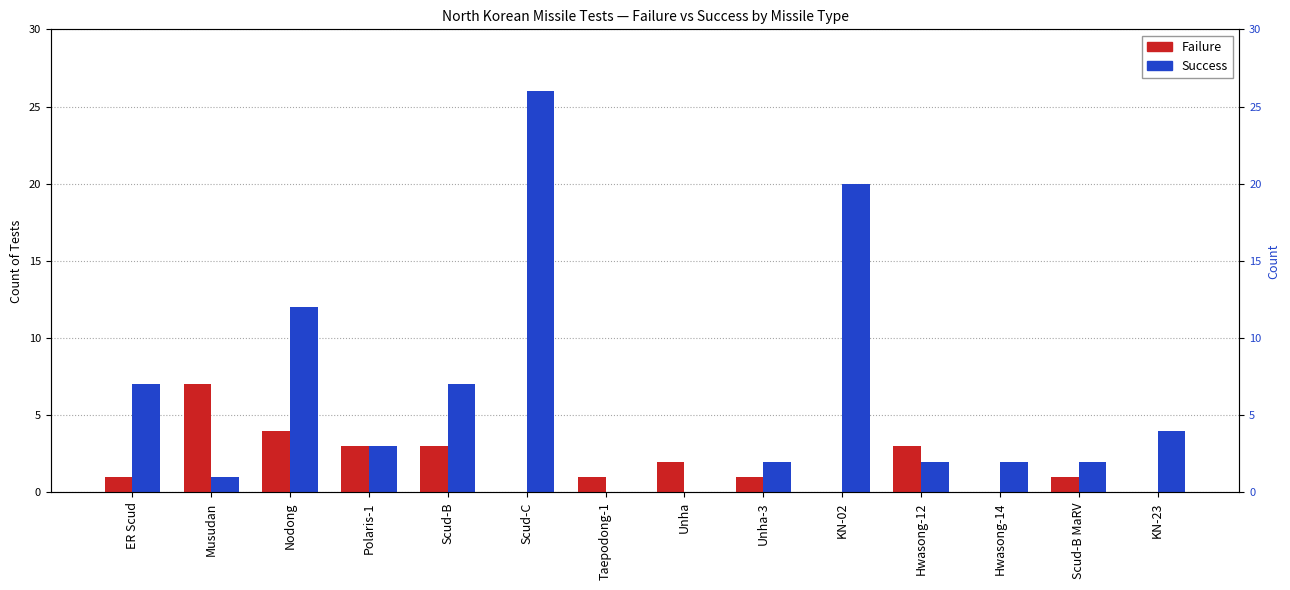

What is the average value of the Failure series?

2